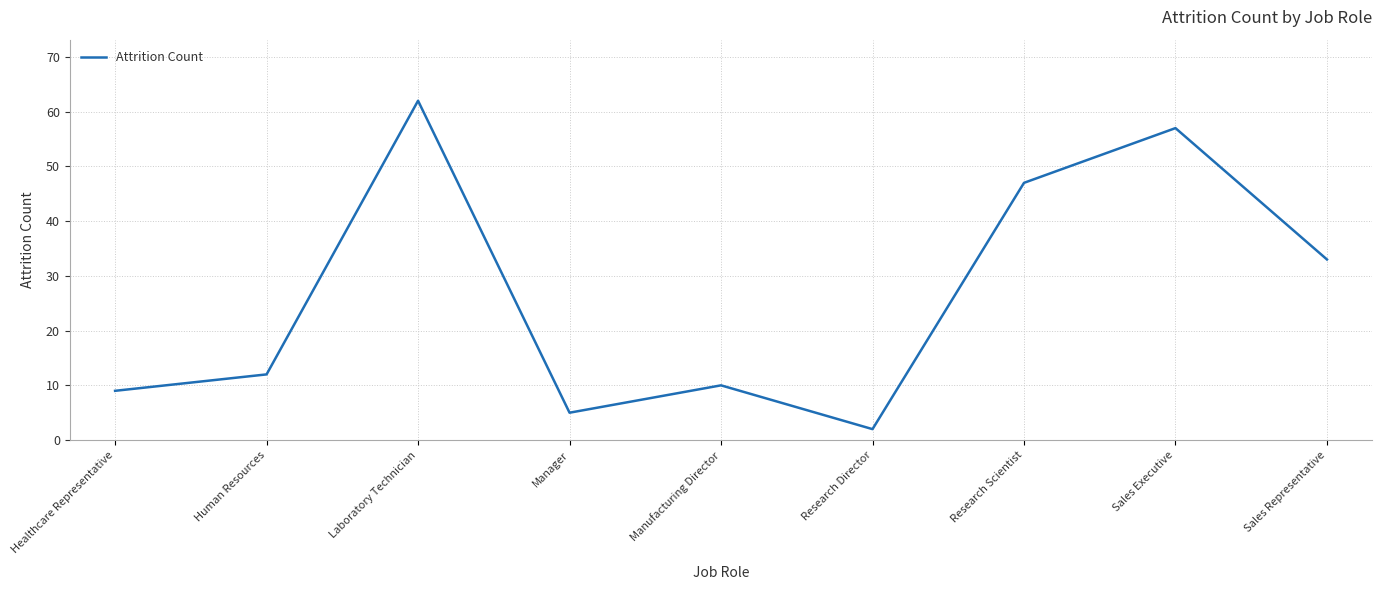

What is the ratio of the value at Laboratory Technician to the value at Research Scientist?

1.3